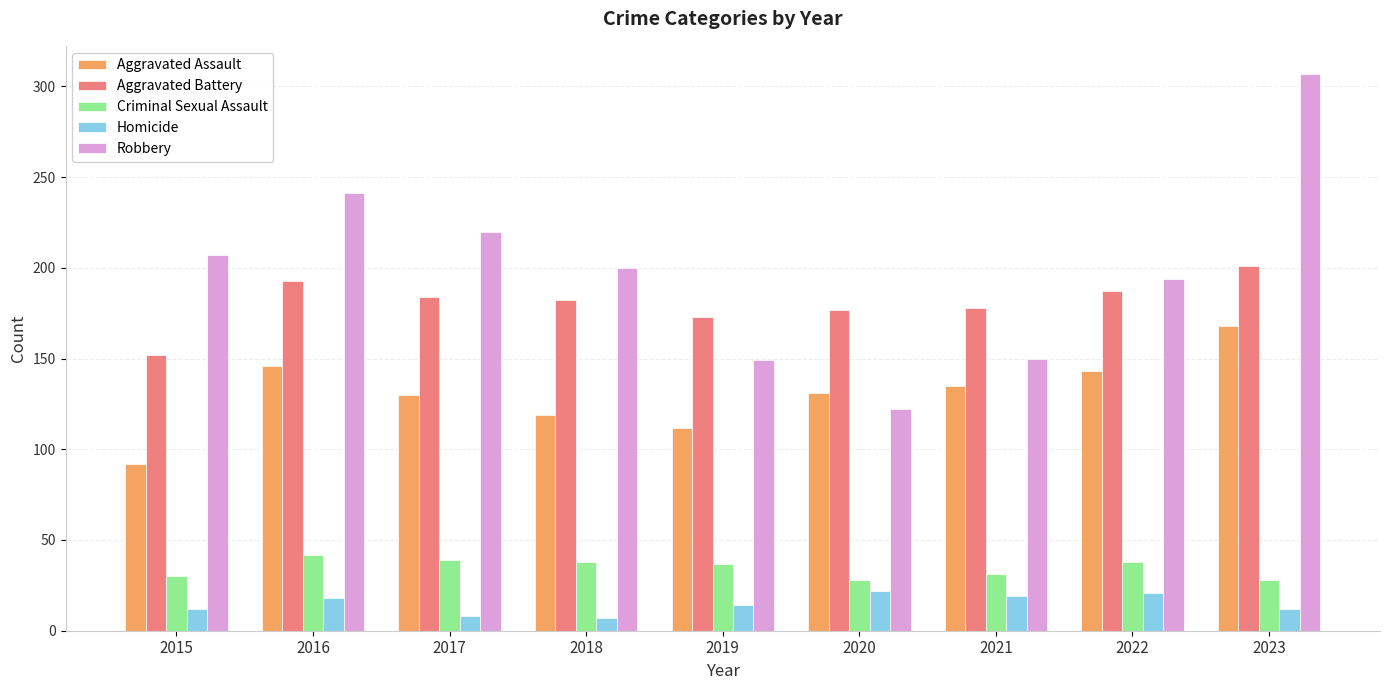

Which series changed the most between 2015 and 2020?

Robbery